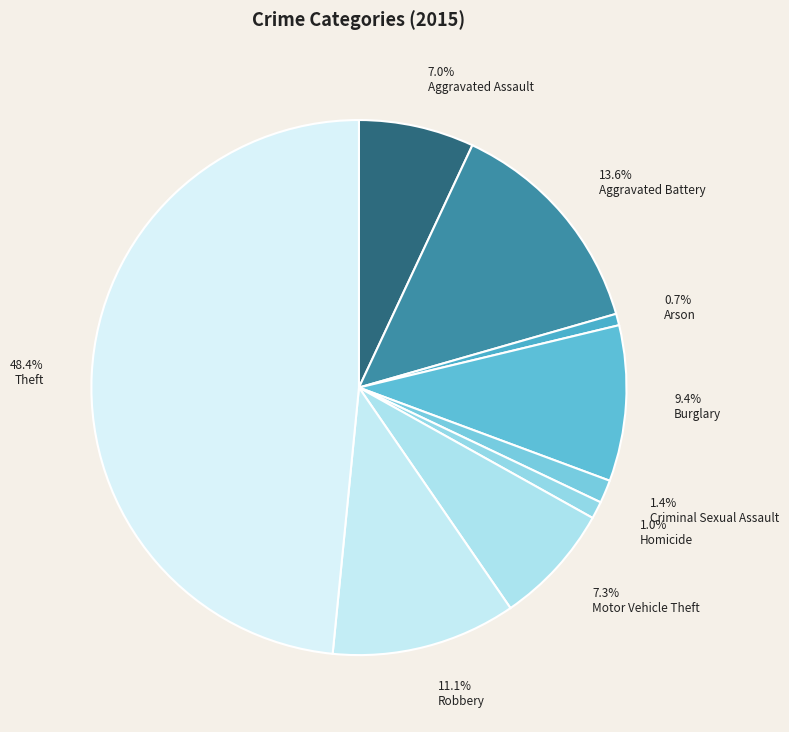

Count the number of slices in the pie.

9